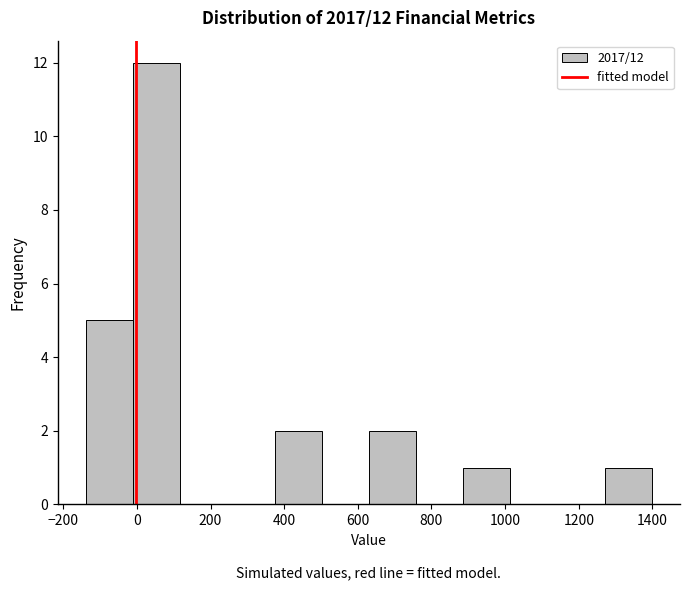

Which range on the x-axis has the tallest bar?

-10 to 118